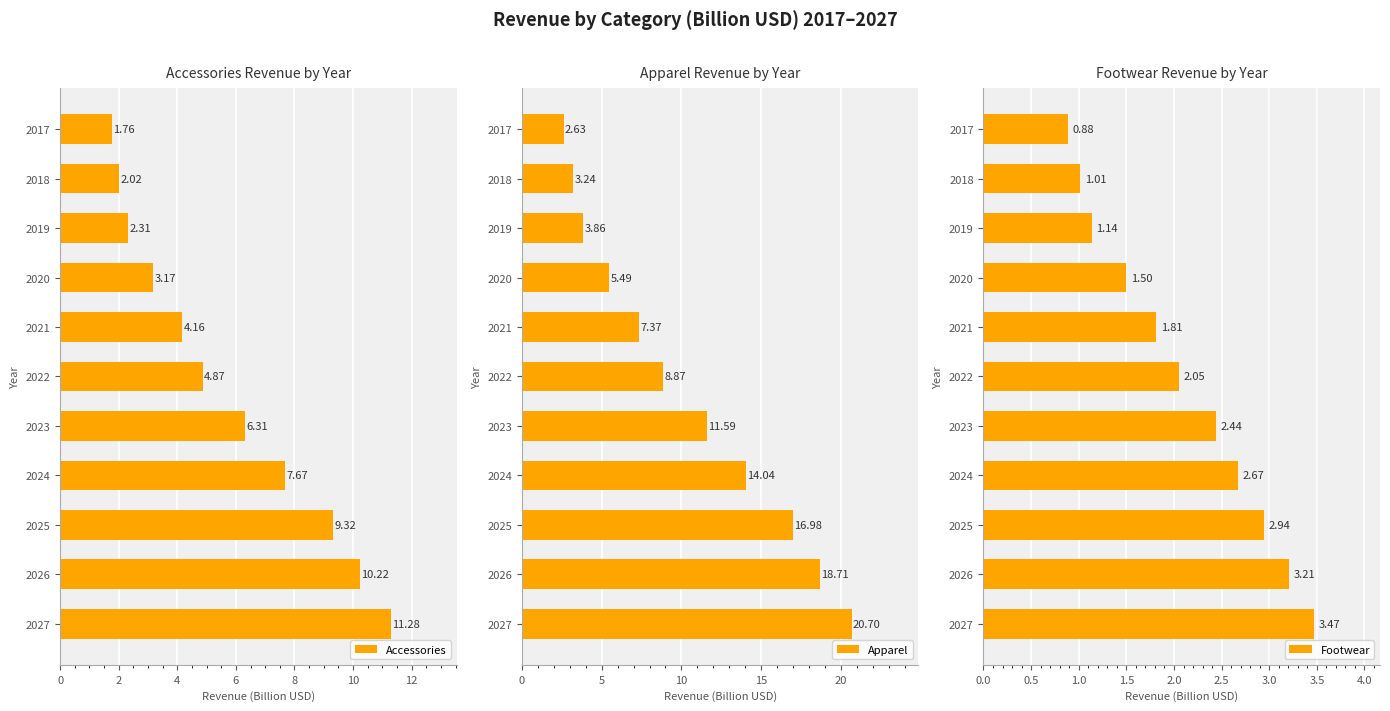

What is the average value of the Apparel series?

10.3